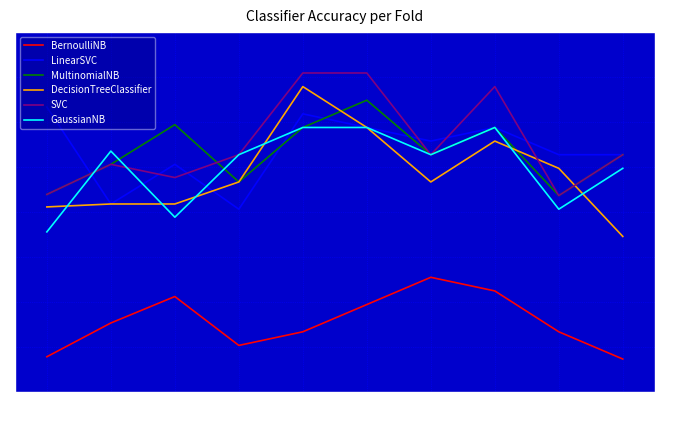

In SVC, how many points are lower than both neighbors (excluding endpoints)?

3